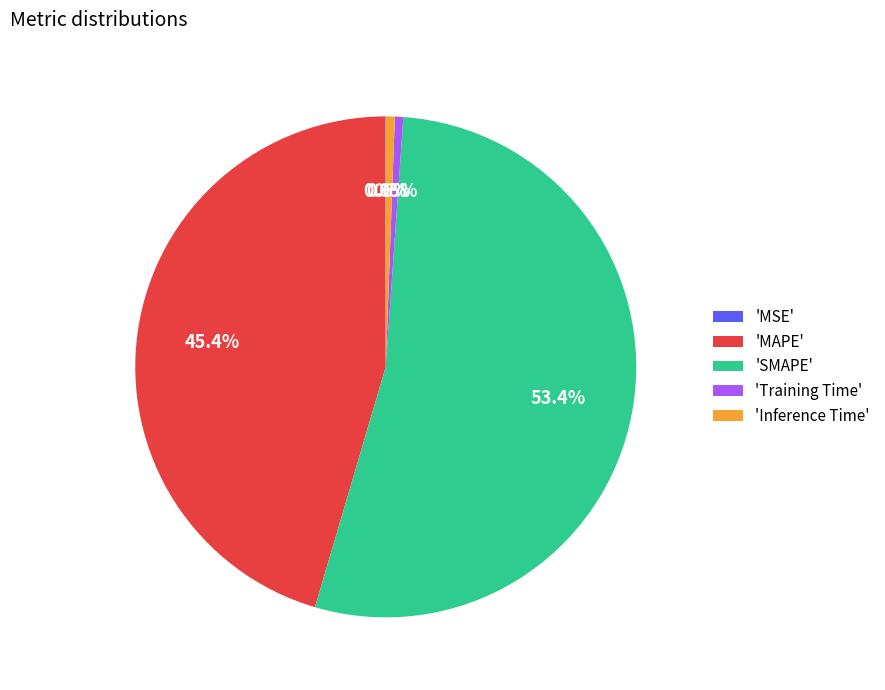

What is the majority slice?

'SMAPE'